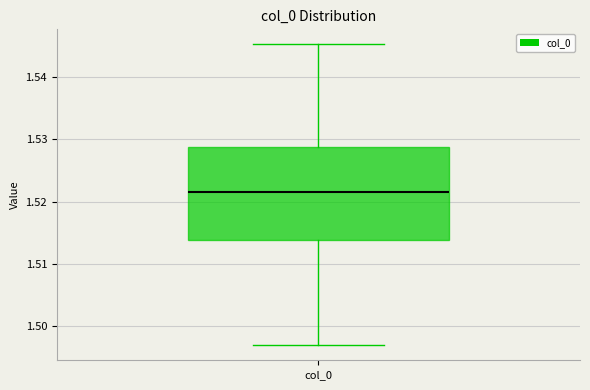

Transcribe this box plot: give where the median line is, the range the box spans, and where the two whiskers end, as read against the y-axis. The values are not printed on the chart, so give them approximately, as read against the axis.

median 1.521, box 1.514 to 1.529, whiskers 1.497 to 1.545